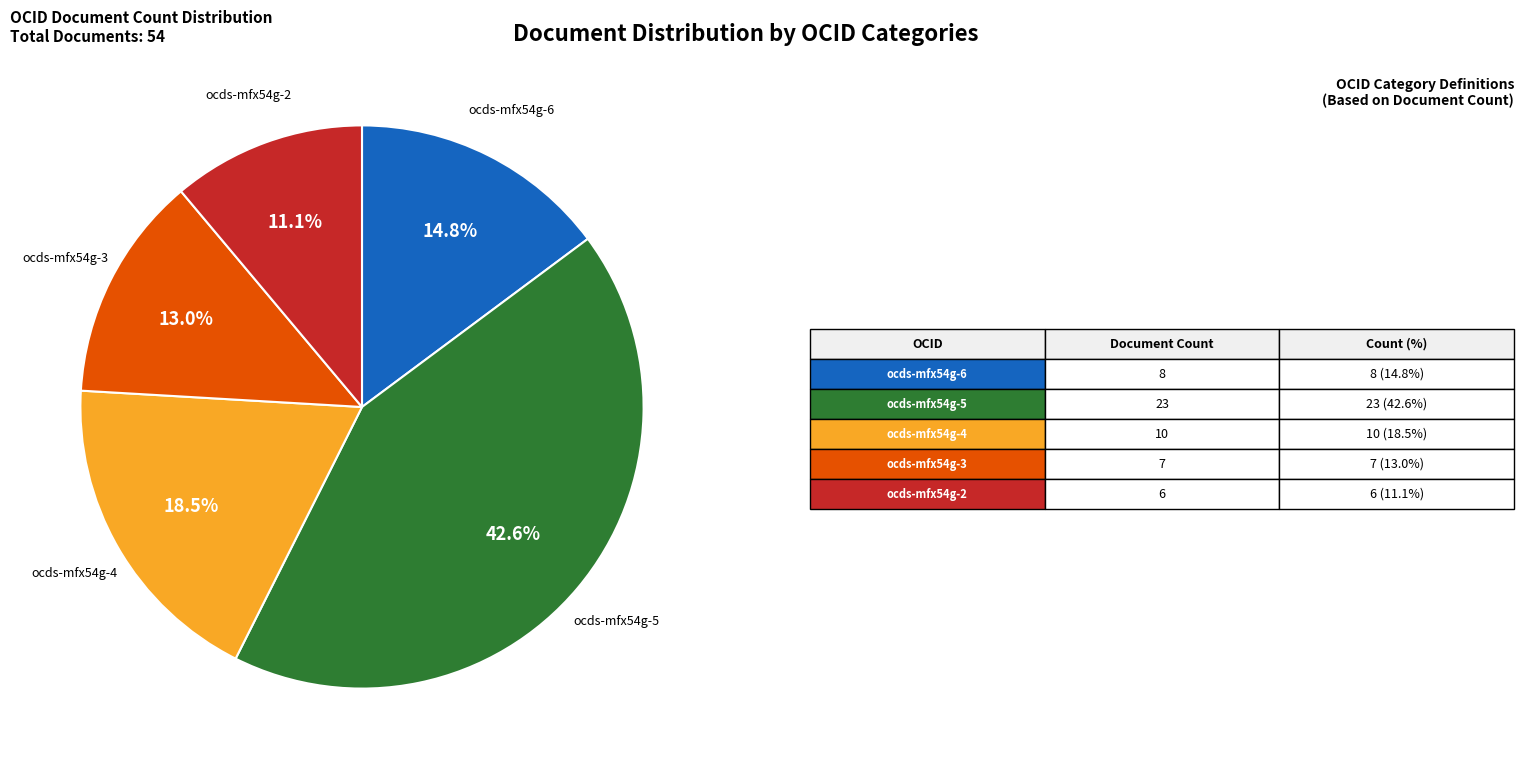

Does any single category account for the majority?

No